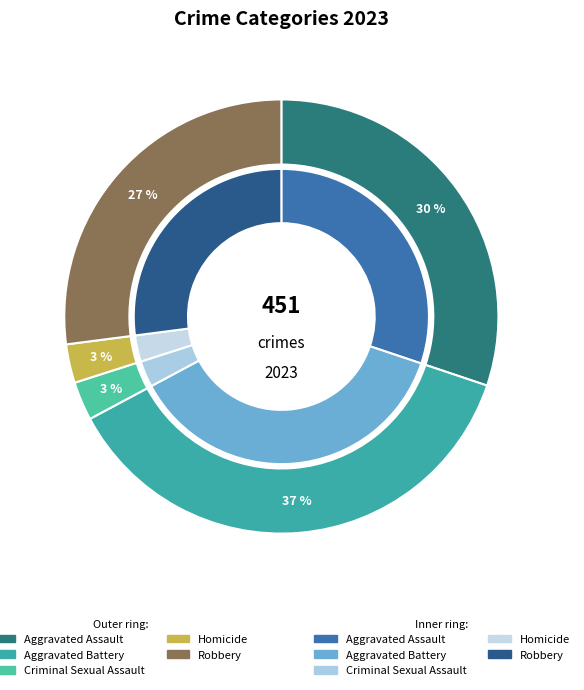

Which series has the widest spread of values?

outer_values